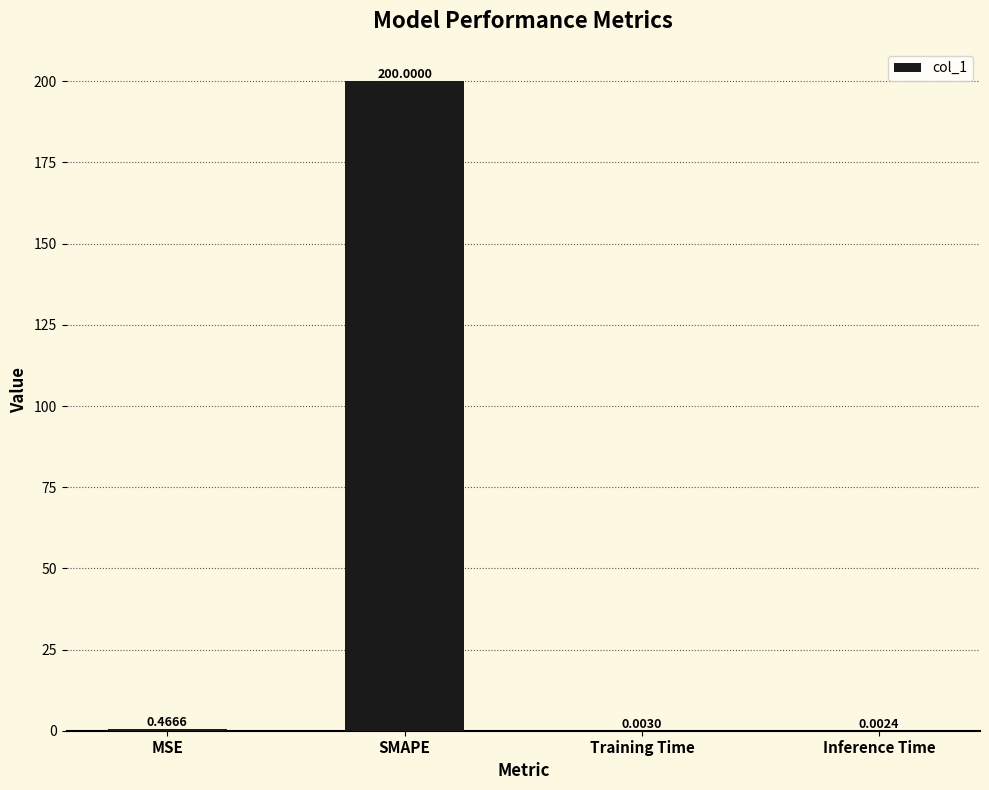

Which label corresponds to the largest value in the chart?

SMAPE